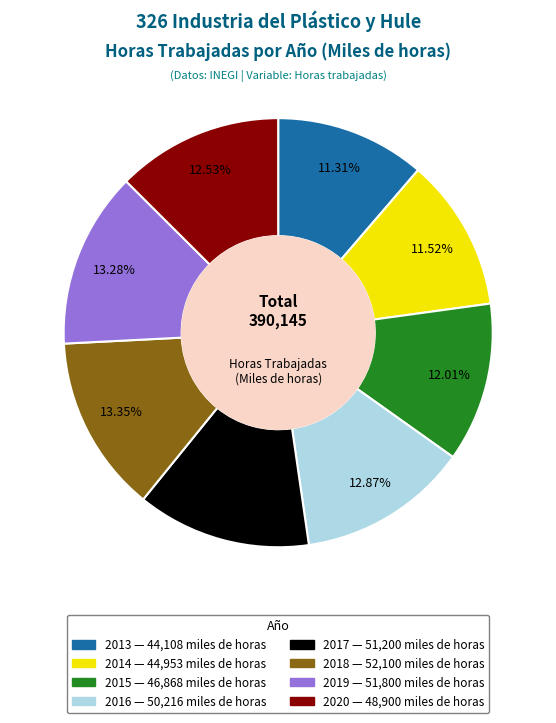

Is the sum of 2014 and 2016 greater than half?

No